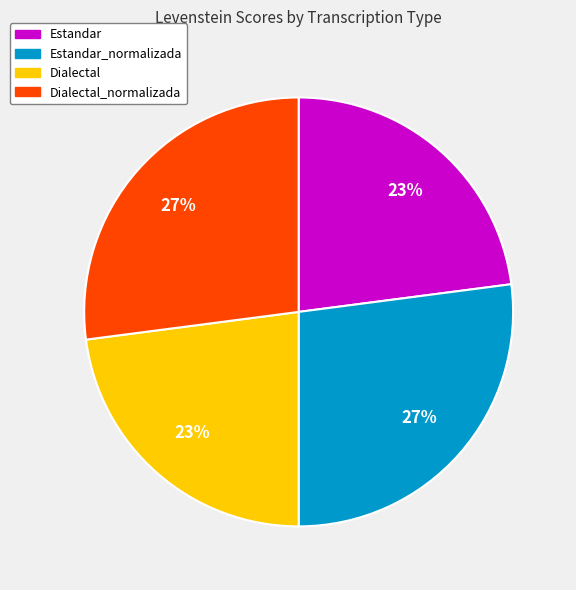

Count the number of slices in the pie.

4